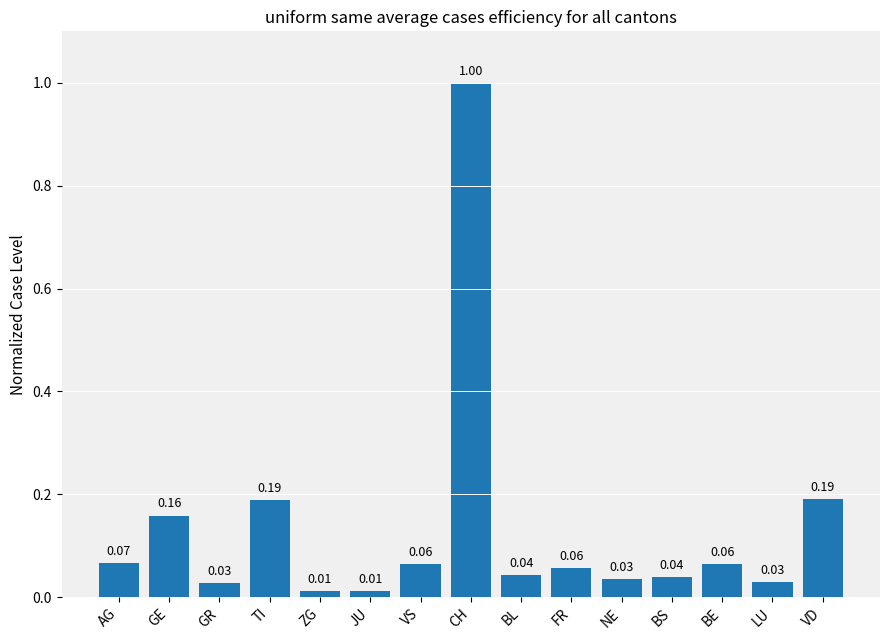

What is the change in value from LU to VD?

+0.2